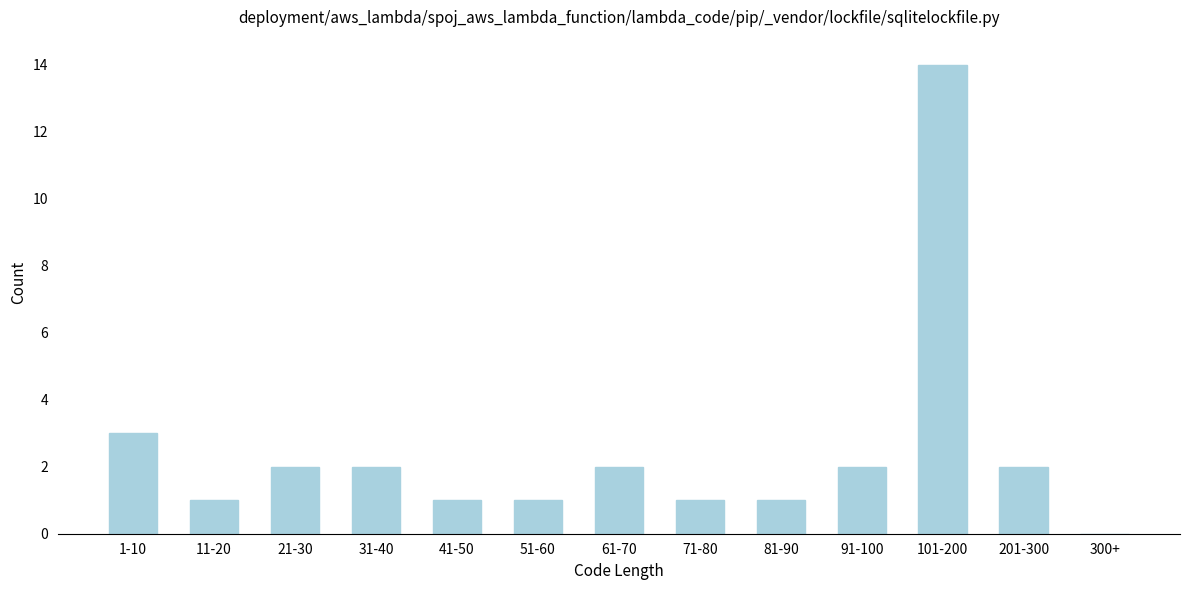

Reading right to left, extract all data points from this chart.

300+=0	201-300=2	101-200=14	91-100=2	81-90=1	71-80=1	61-70=2	51-60=1	41-50=1	31-40=2	21-30=2	11-20=1	1-10=3